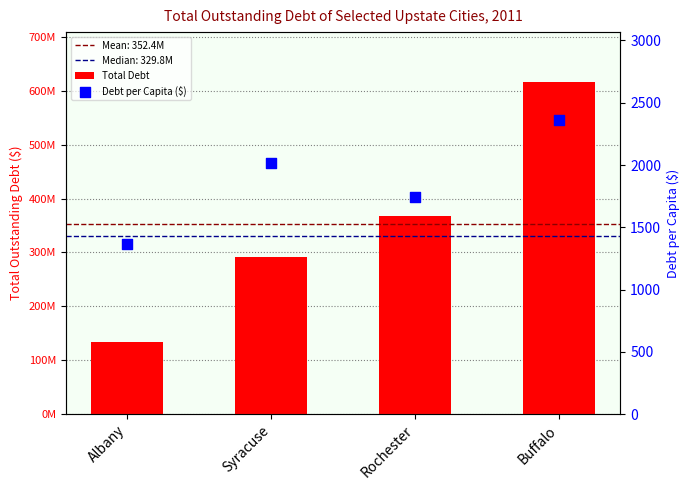

Which series has the largest total across all categories?

Total Debt